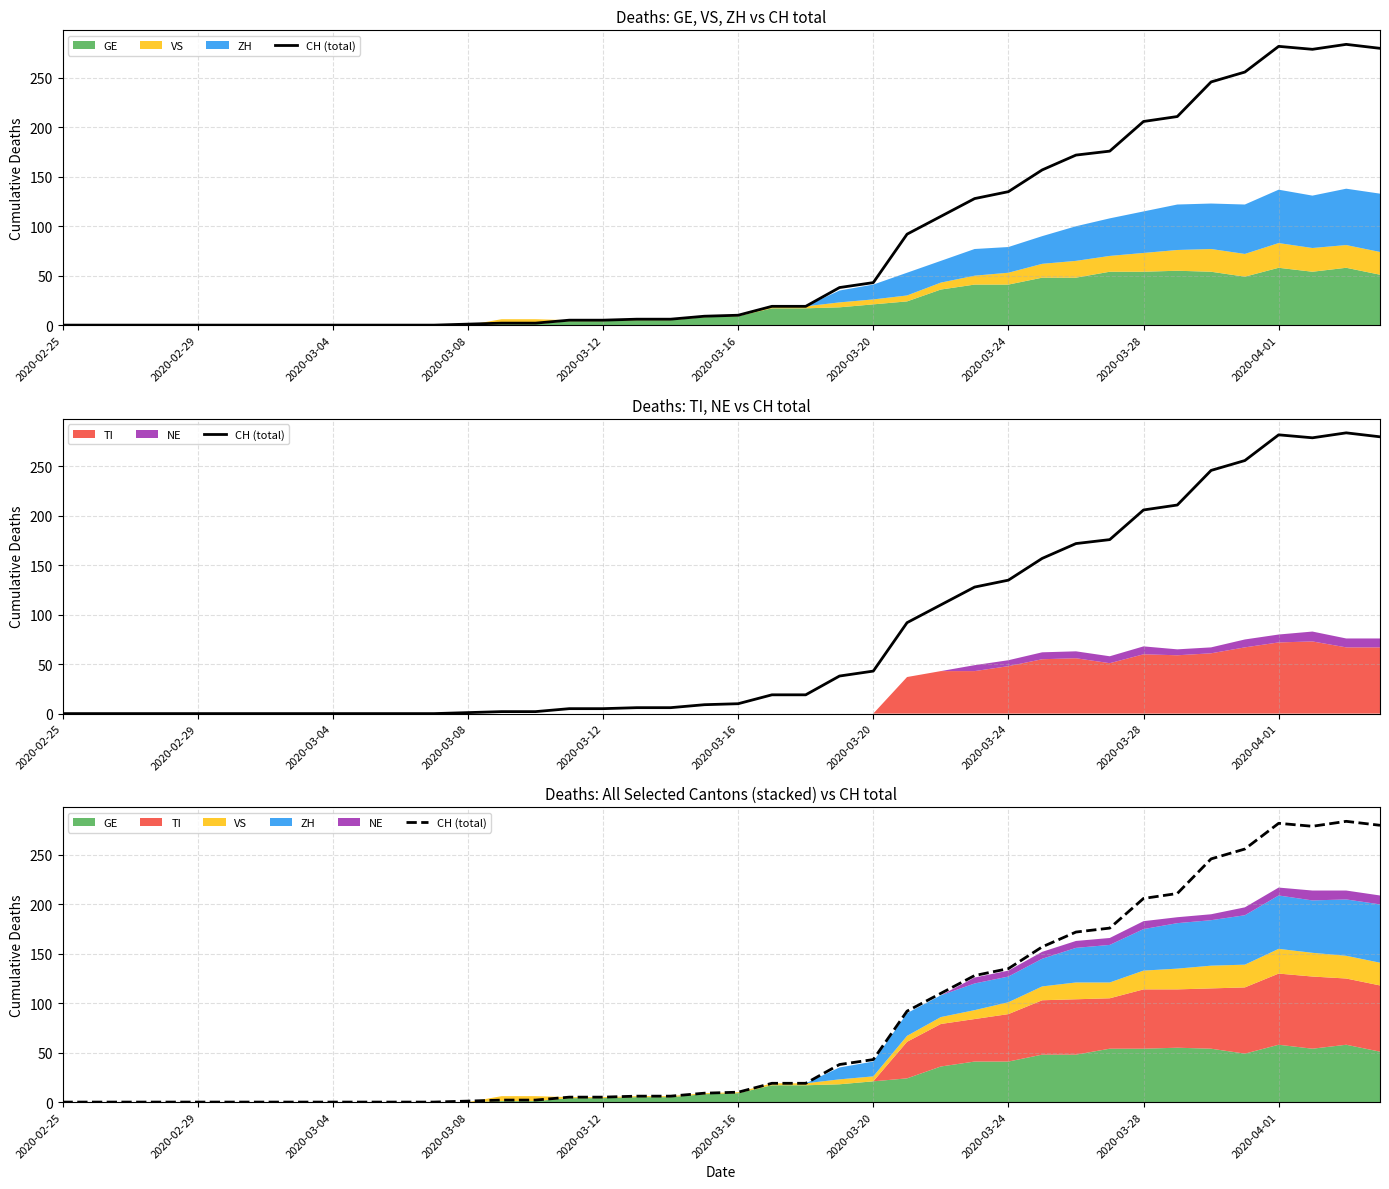

How many positive values are there?

28